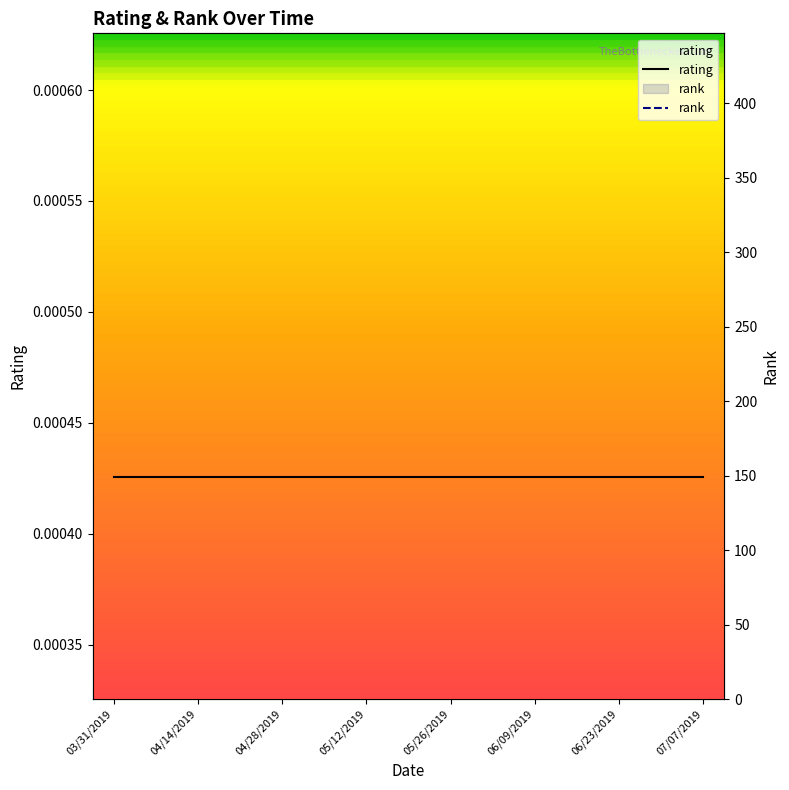

Is the value of rank at 9 greater than the value of rating at 03/31/2019?

Yes